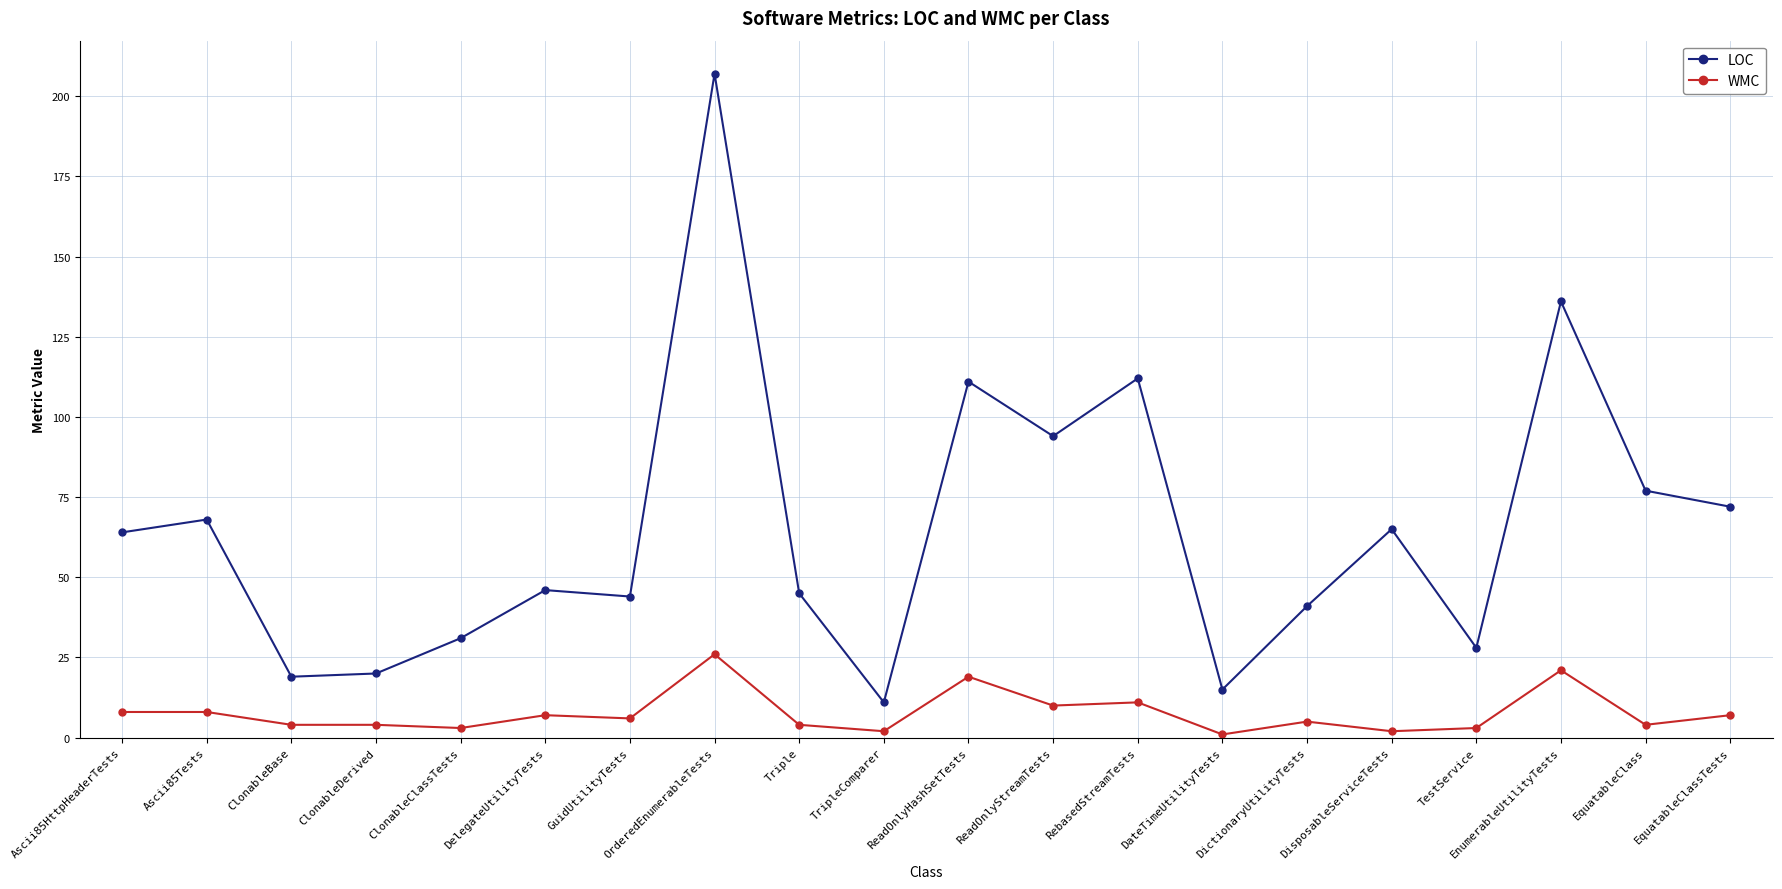

Rank the series by their average value, from lowest to highest.

WMC, LOC